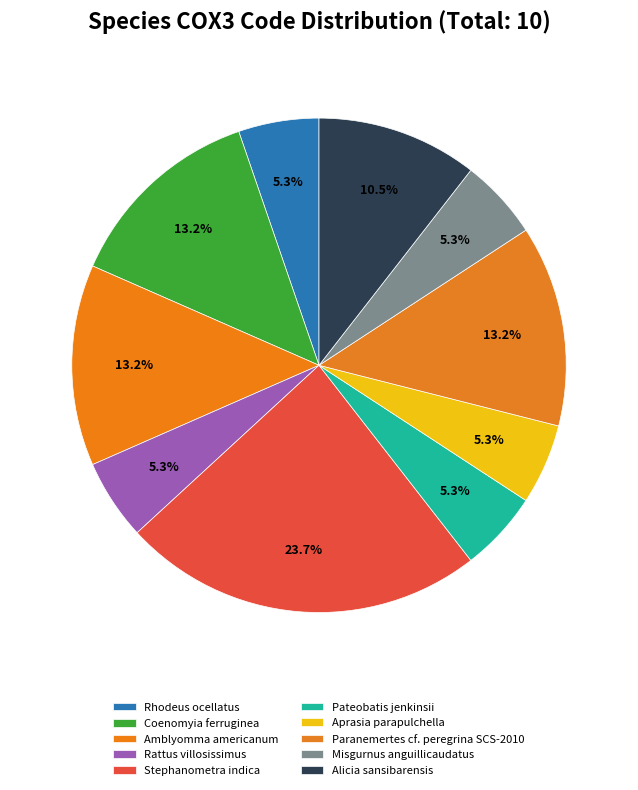

How many slices are in this pie chart?

10